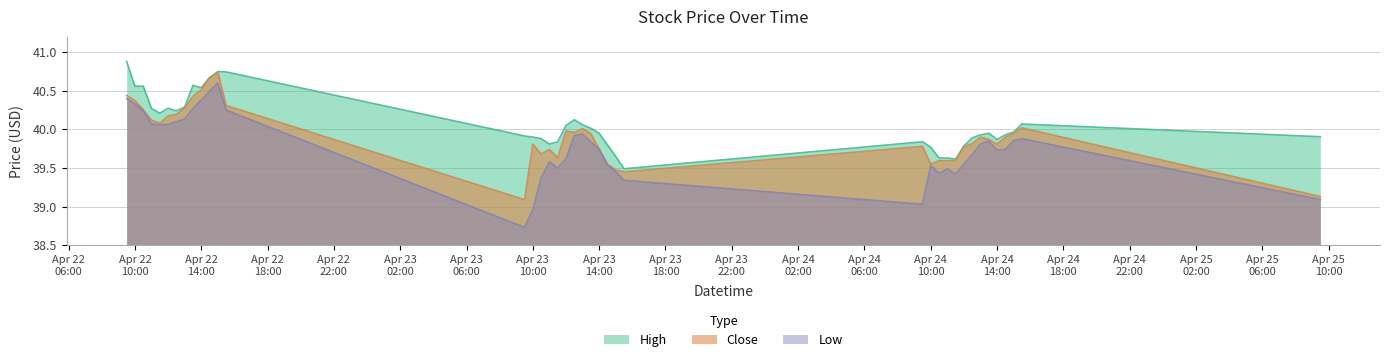

Reading left to right, list all the values displayed in this chart.

Low: 40.4	40.3	40.2	40.1	40.1	40.1	40.1	40.1	40.3	40.4	40.5	40.6	40.2	38.7	39.0	39.4	39.6	39.5	39.6	39.9	39.9	39.8	39.7	39.5	39.5	39.3	39.0	39.5	39.4	39.5	39.4	39.5	39.7	39.8	39.8	39.7	39.7	39.9	39.9	39.1
Close: 40.4	40.4	40.3	40.1	40.1	40.2	40.2	40.3	40.4	40.5	40.7	40.7	40.3	39.1	39.8	39.7	39.7	39.6	40.0	40.0	40.0	39.9	39.7	39.5	39.5	39.5	39.8	39.5	39.6	39.6	39.6	39.8	39.8	39.9	39.9	39.8	39.9	40.0	40.0	39.1
High: 40.9	40.6	40.6	40.3	40.2	40.3	40.2	40.3	40.6	40.5	40.7	40.8	40.7	39.9	39.9	39.9	39.8	39.8	40.0	40.1	40.1	40.0	40.0	39.8	39.7	39.5	39.8	39.8	39.6	39.6	39.6	39.8	39.9	39.9	40.0	39.9	39.9	40.0	40.1	39.9